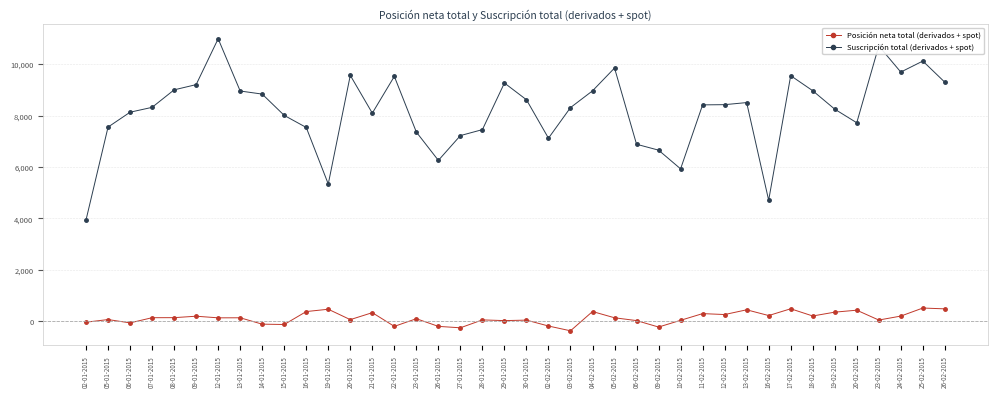

Is the value of Posición neta total (derivados + spot) at 07-01-2015 greater than the value of Suscripción total (derivados + spot) at 26-02-2015?

No